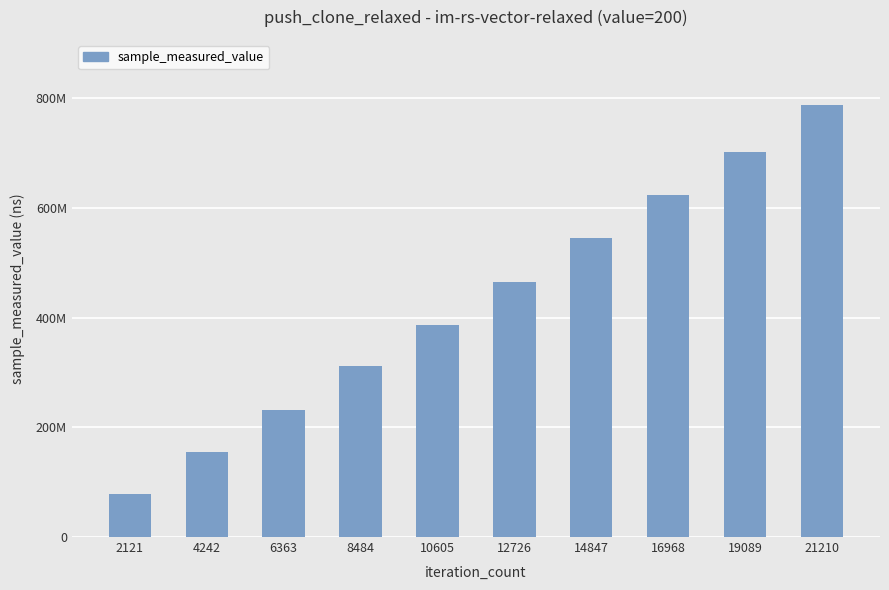

What is the average value?

428630538